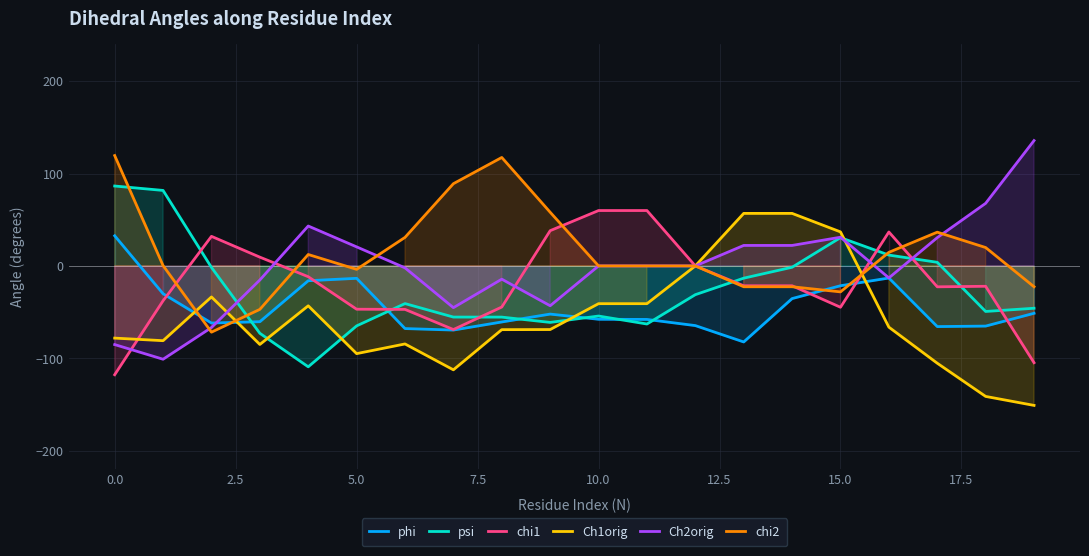

What is the difference between the maximum and minimum values in the chi1 series?

177.7